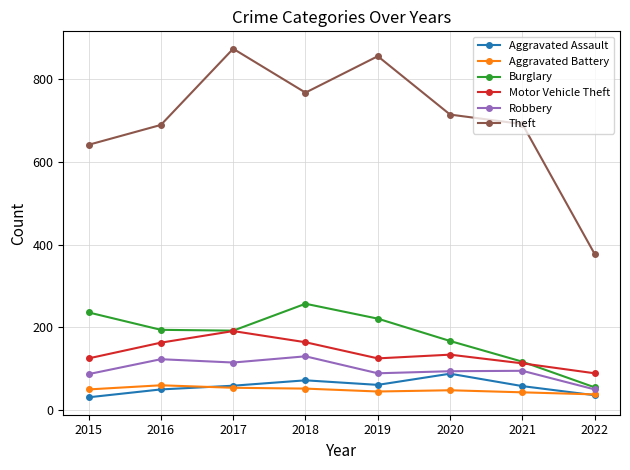

What is the difference between the maximum and second lowest values in the Aggravated Battery series?

17